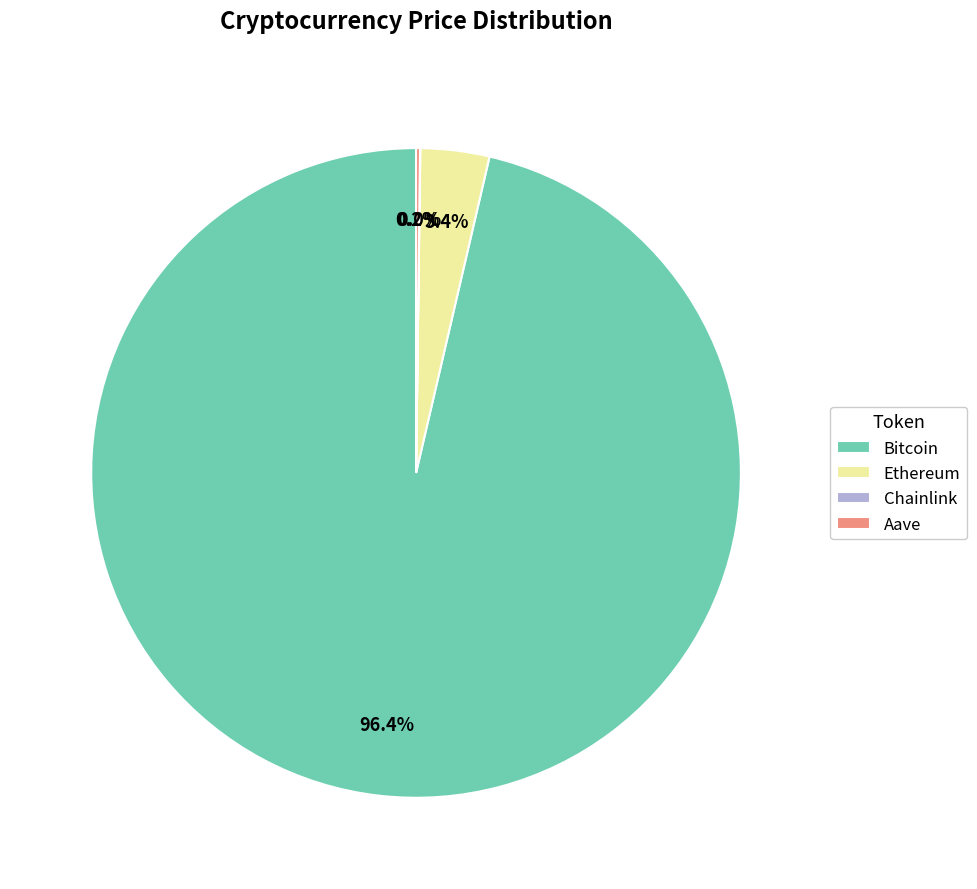

Which slice represents more than half of the pie?

Bitcoin